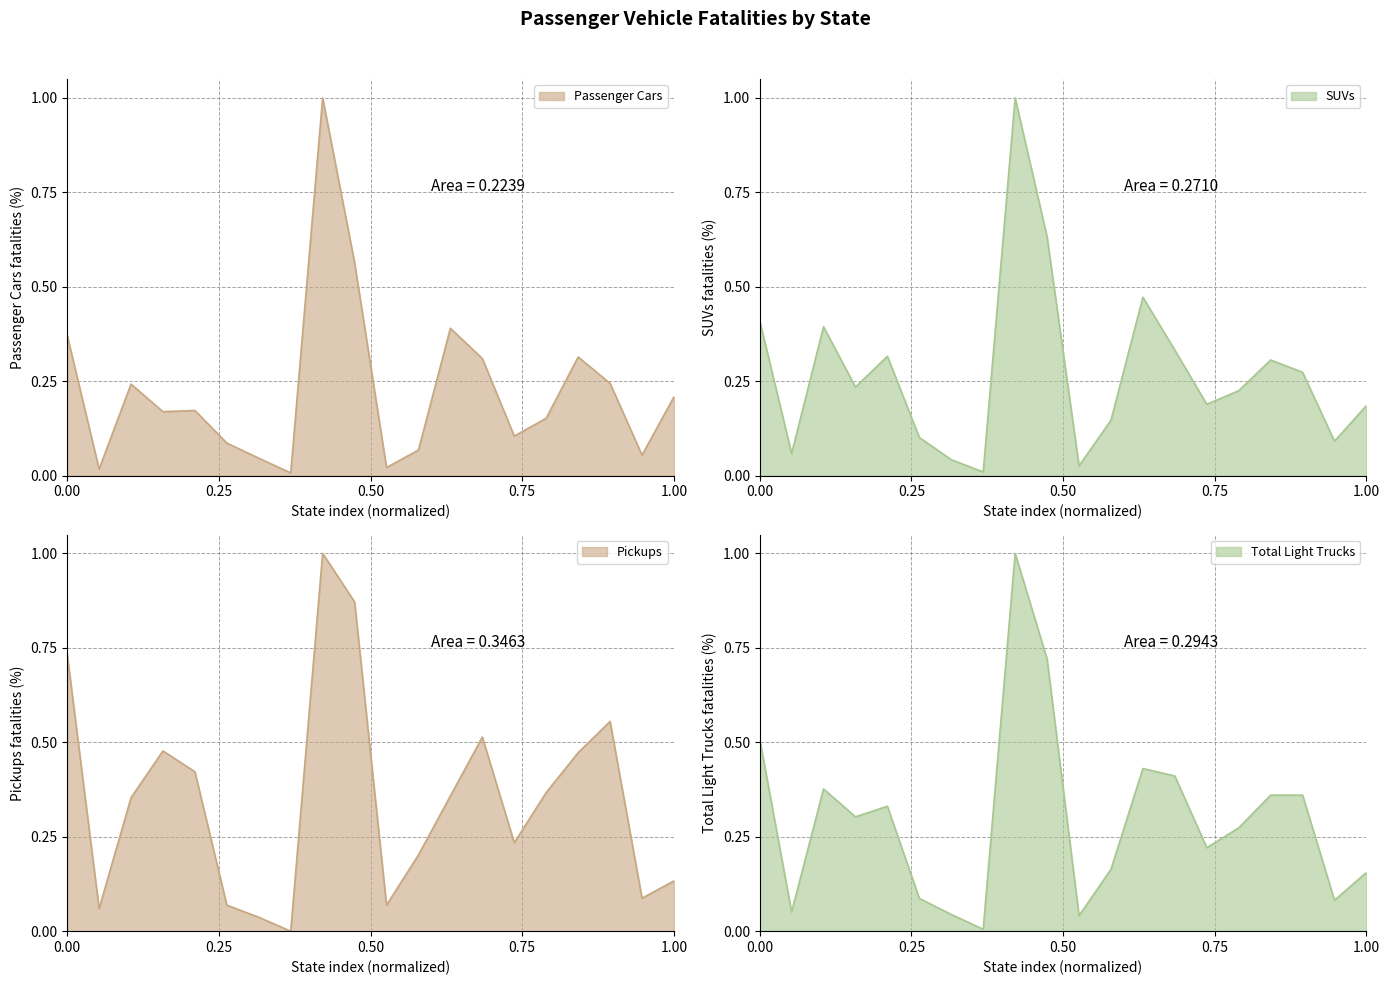

The value of Total Light Trucks at Arkansas is 0.3. True or false?

True